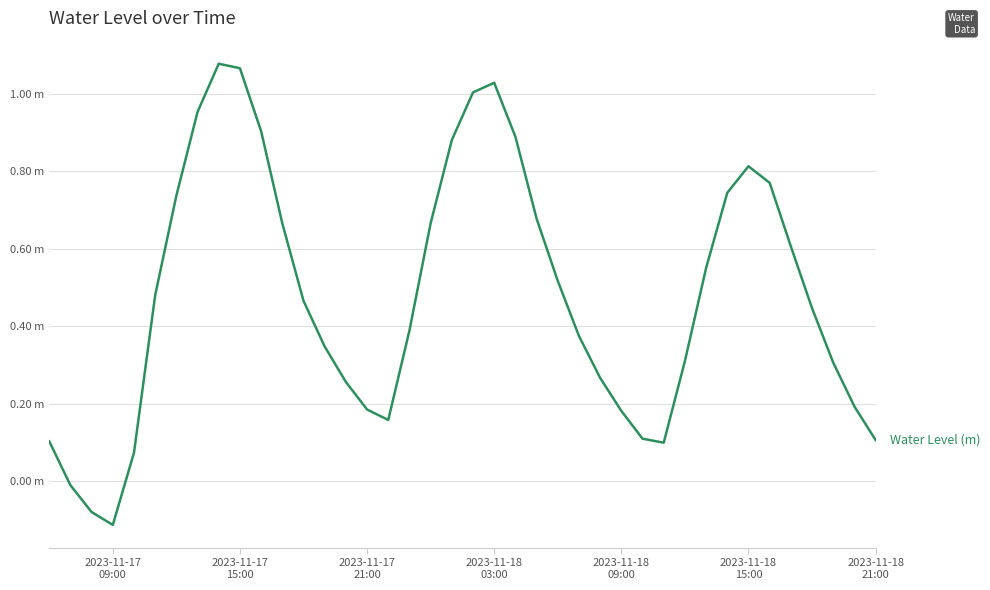

How many points are lower than both their immediate neighbors (excluding endpoints)?

3